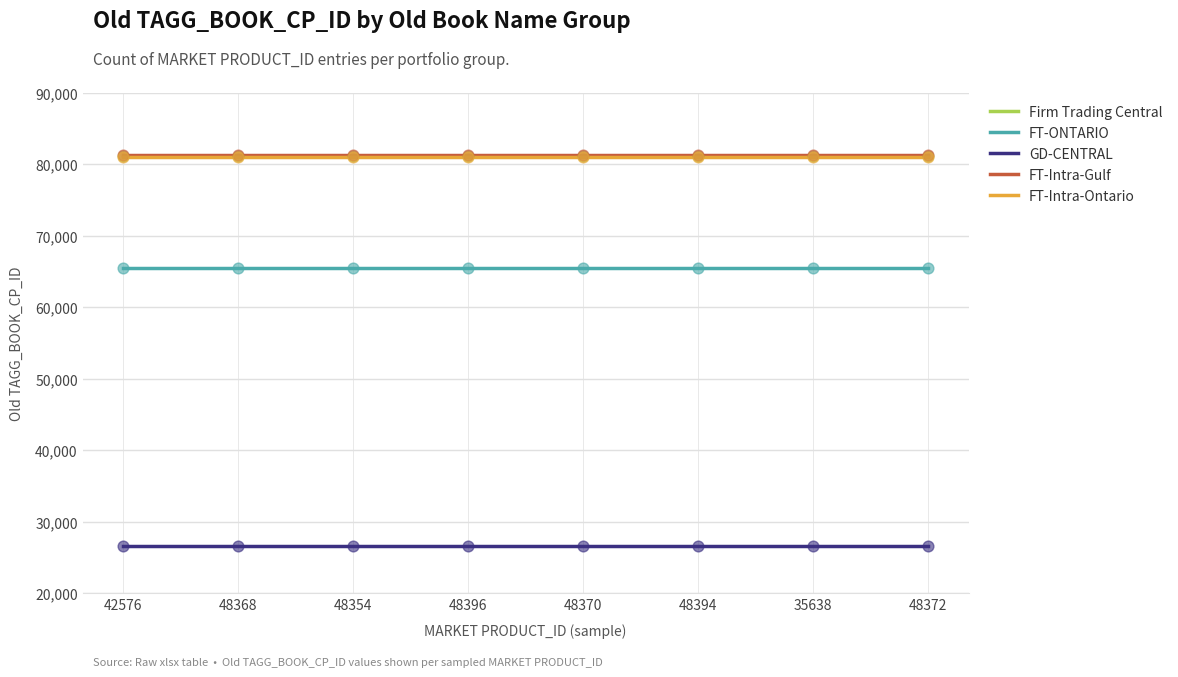

What is the total value across all series at 48394?

335369